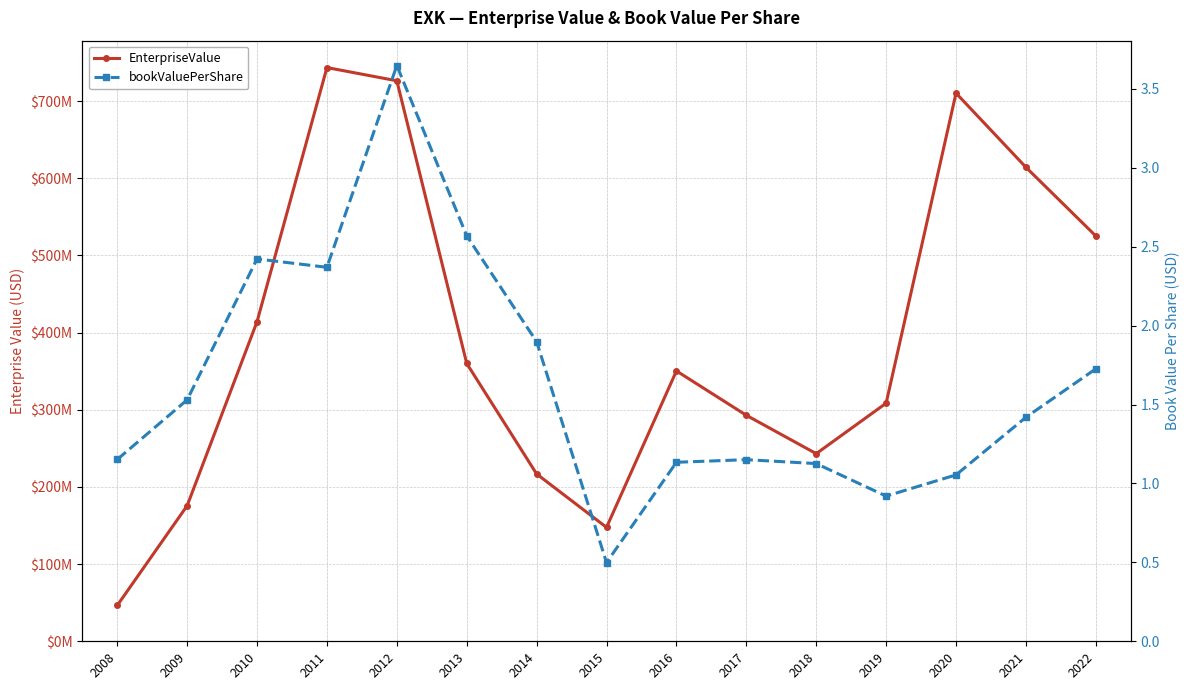

What is the value of the bookValuePerShare point at the 4th from the left?

2.4